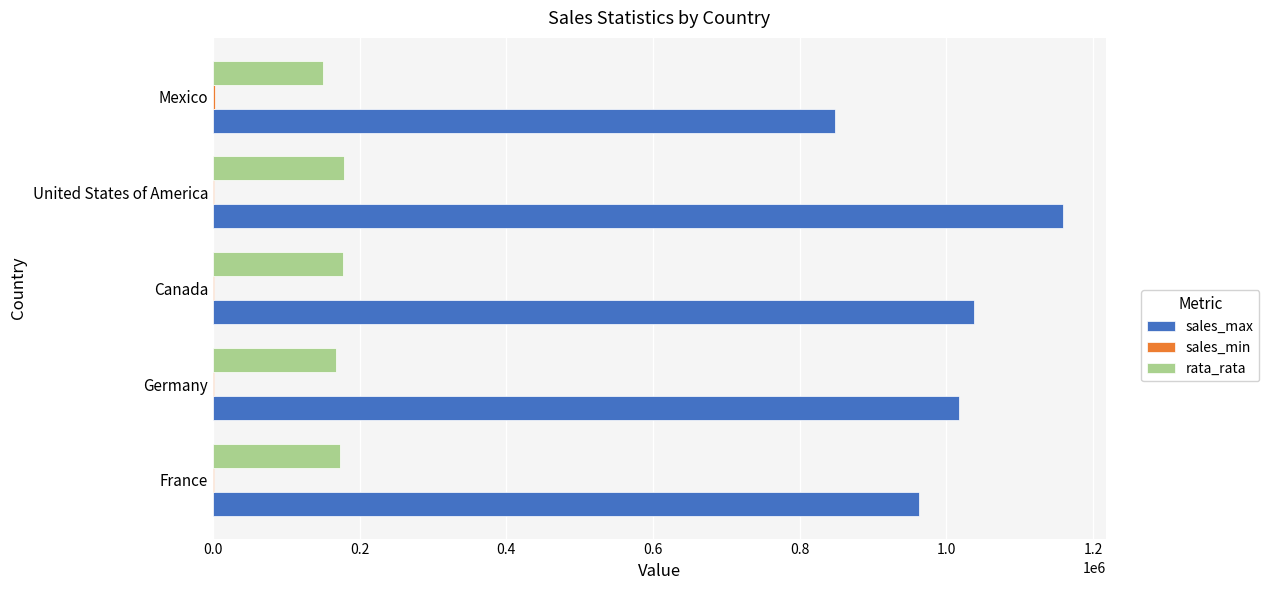

True or false: sales_max has a value of 1159200.0 at United States of America.

True